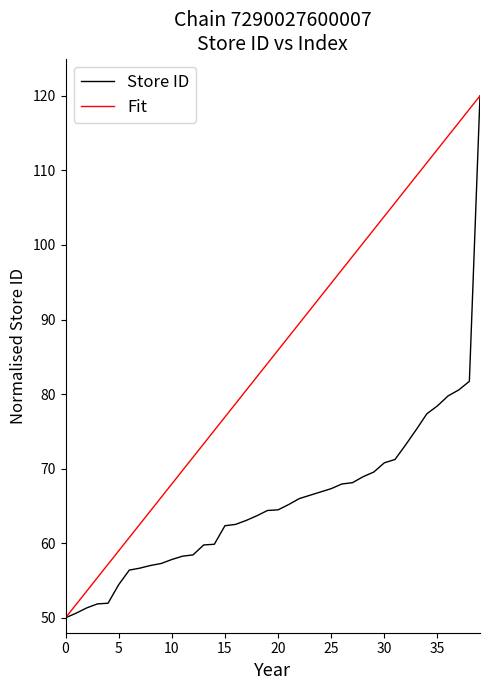

What are all the series names shown in the legend?

Store ID, Fit